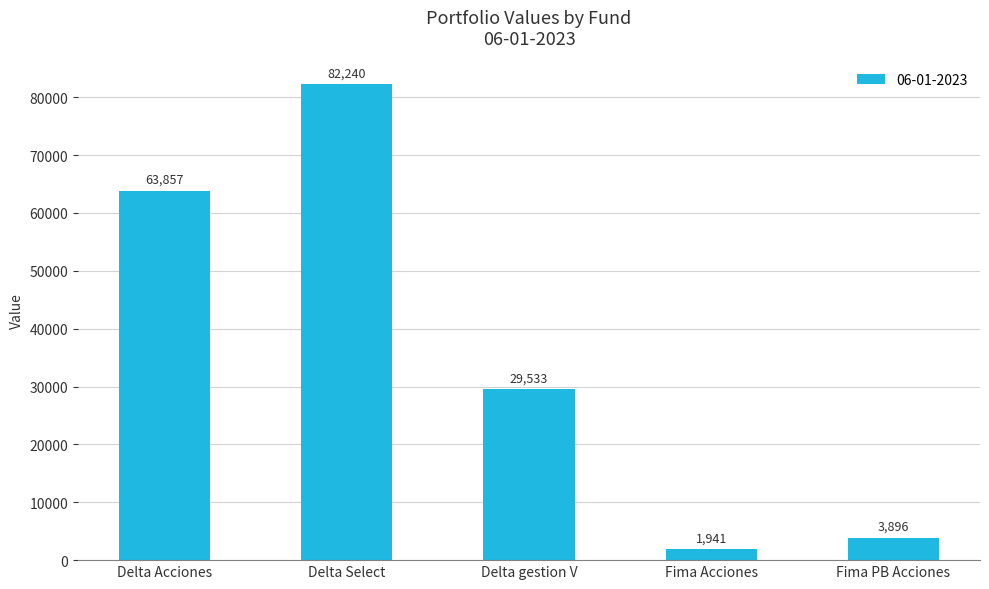

What is the change in value from Delta gestion V to Fima PB Acciones?

-25637.4